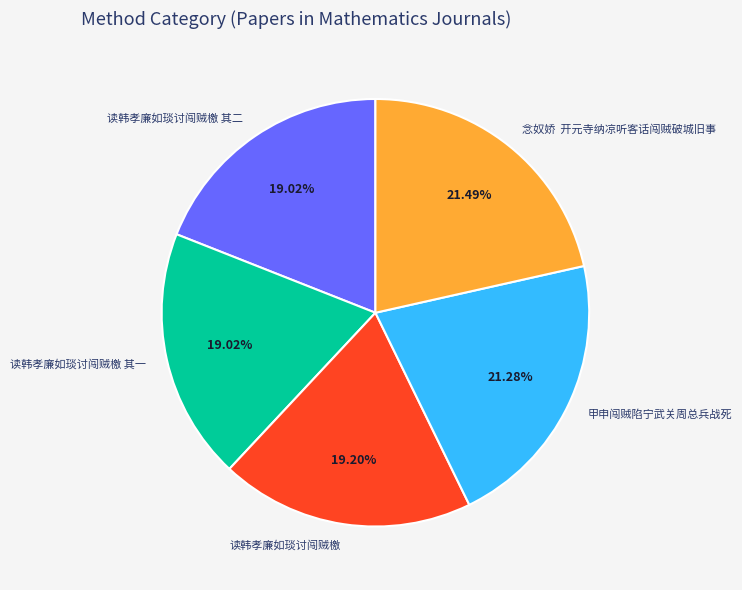

Does 念奴娇 开元寺纳凉听客话闯贼破城旧事 account for over 50% of the chart?

No